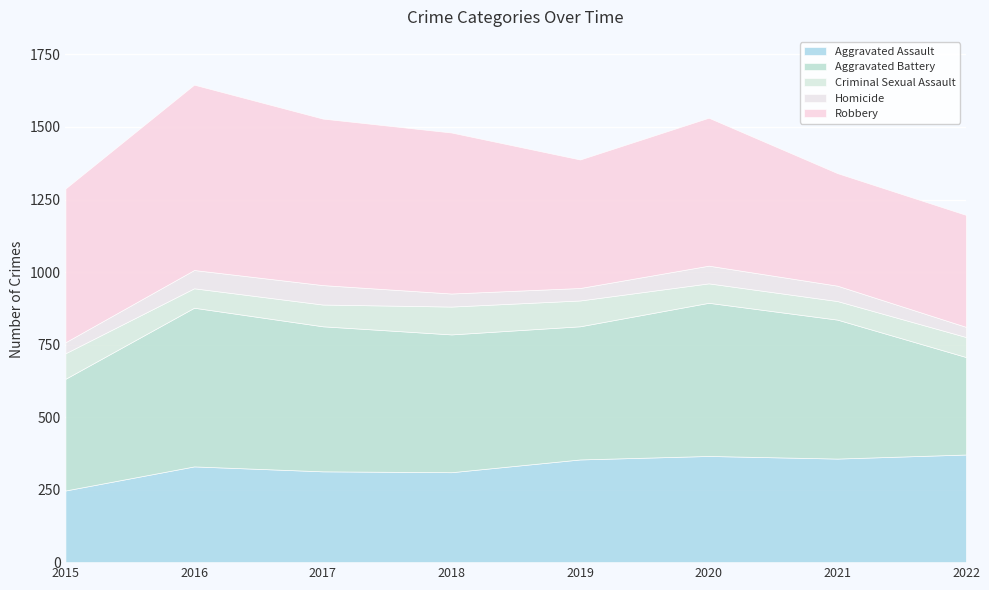

True or false: Homicide and Aggravated Battery cross at least once.

False